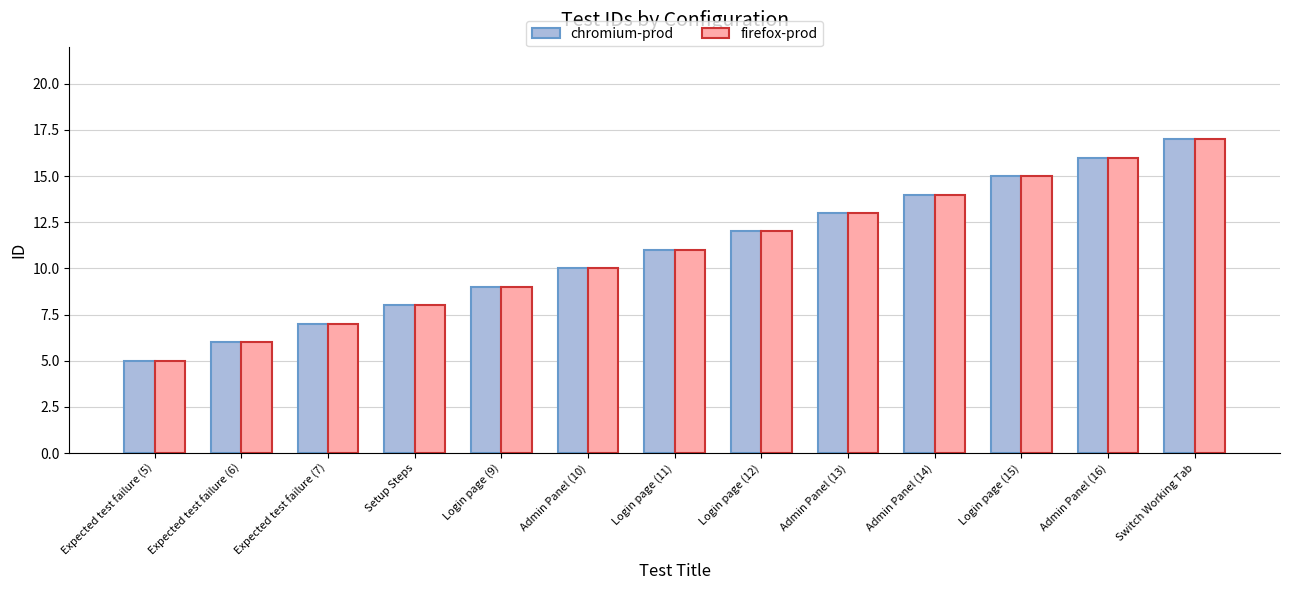

Which label corresponds to the largest value in the chart?

Switch Working Tab